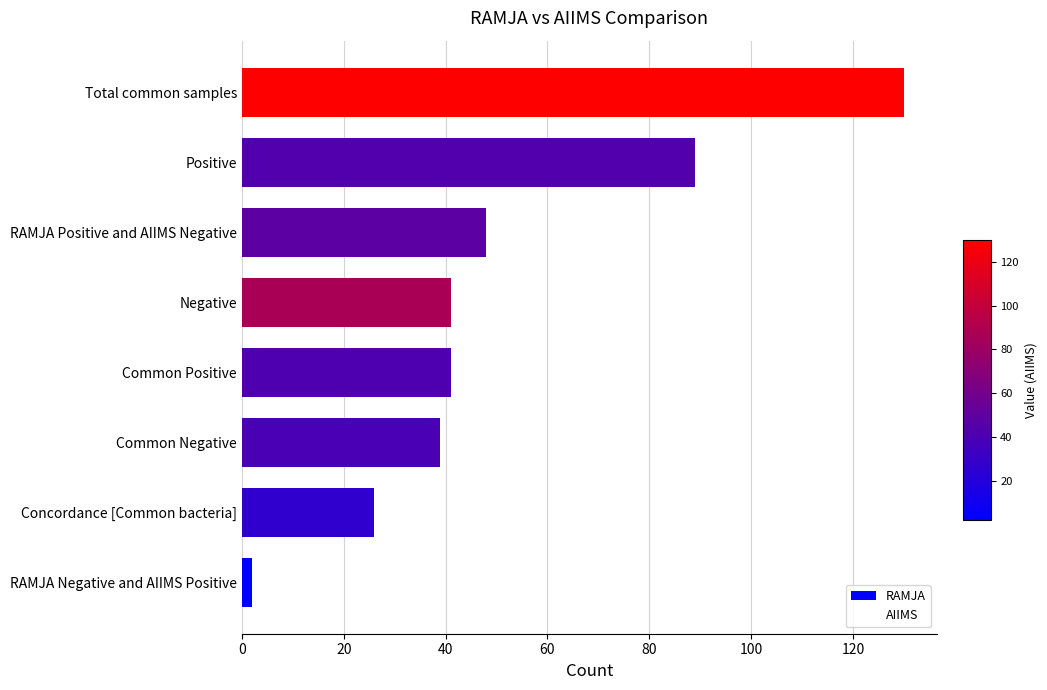

How many bars are there in total?

8